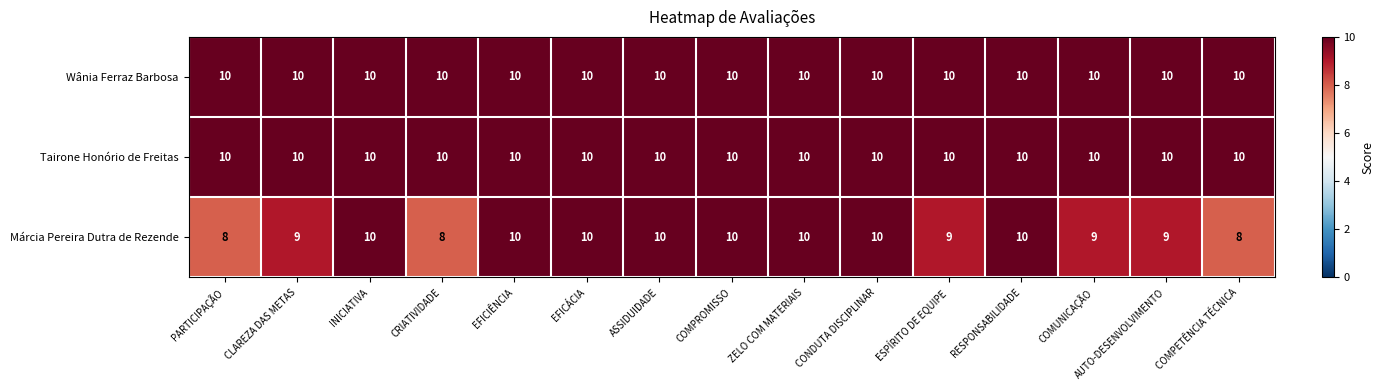

What is the minimum value shown in the chart?

8